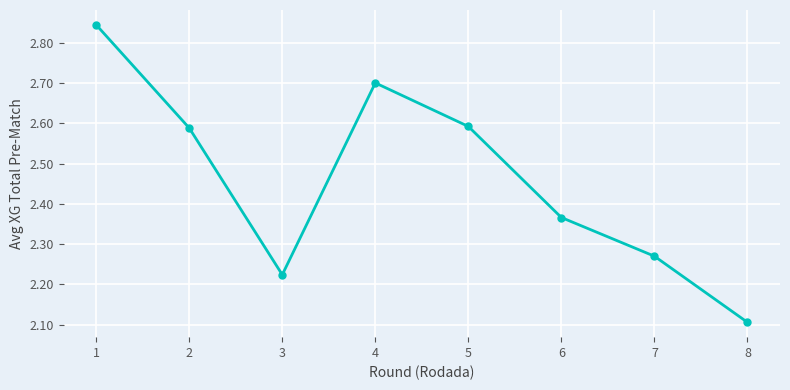

What is the difference between the second highest and second lowest values?

0.5